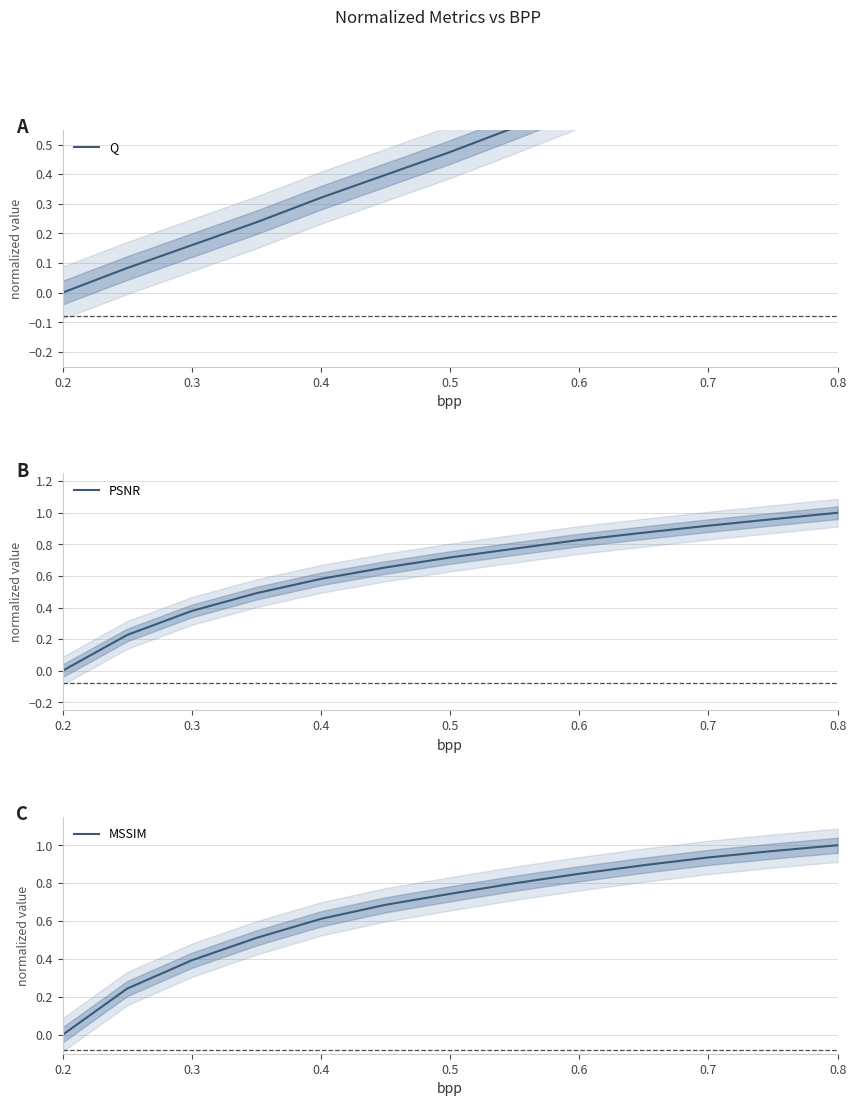

How many data points does each series have?

13